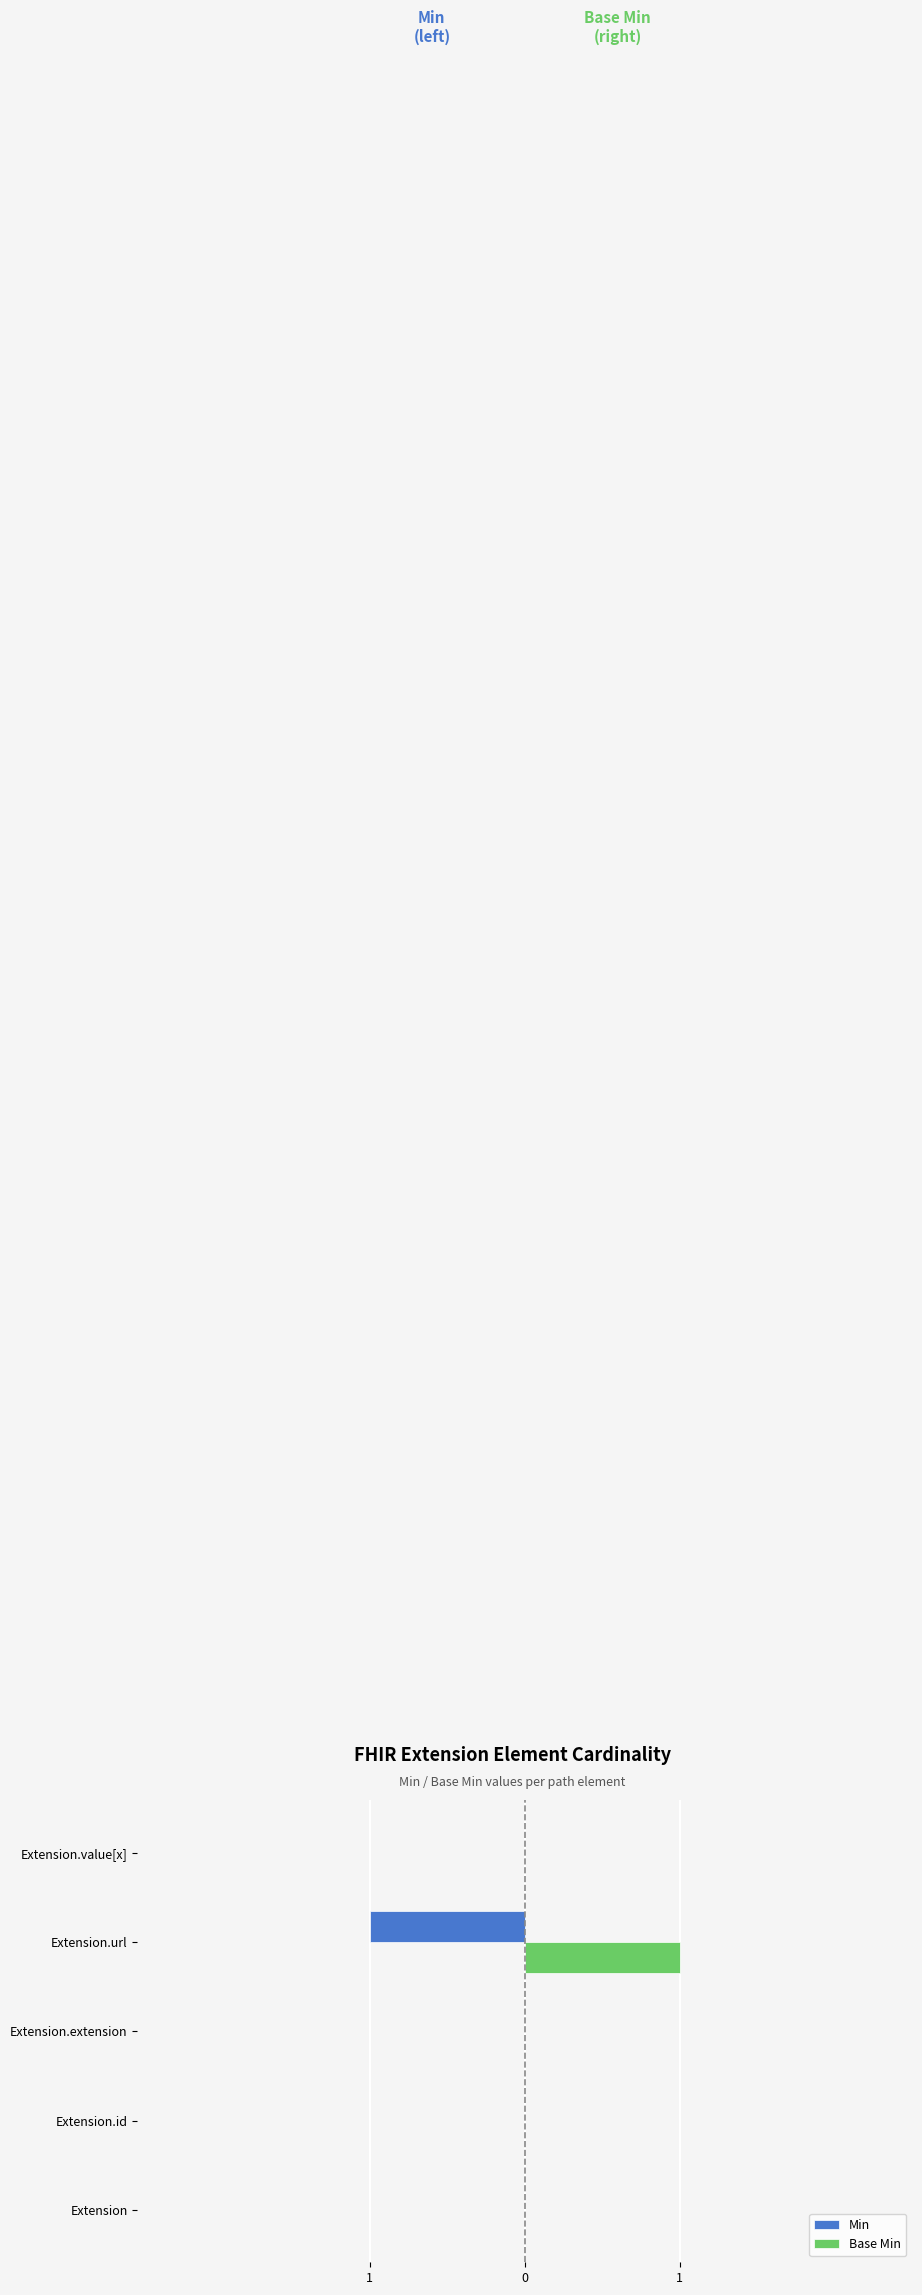

Reading right to left, list all the values displayed in this chart.

Min: 0	-1	0	0	0
Base Min: 0	1	0	0	0